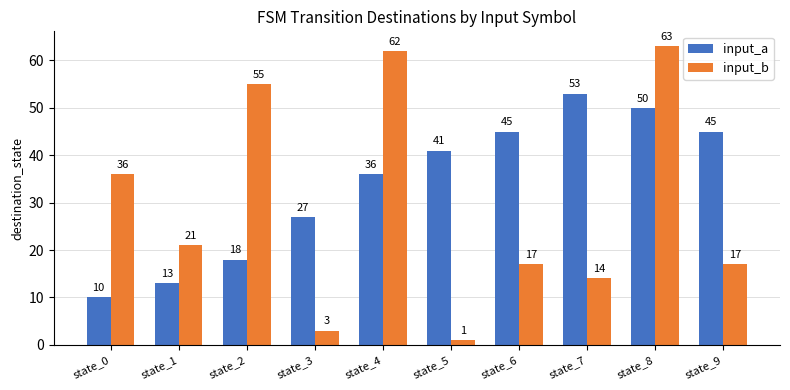

What is the difference between the input_a values at state_5 and state_9?

4